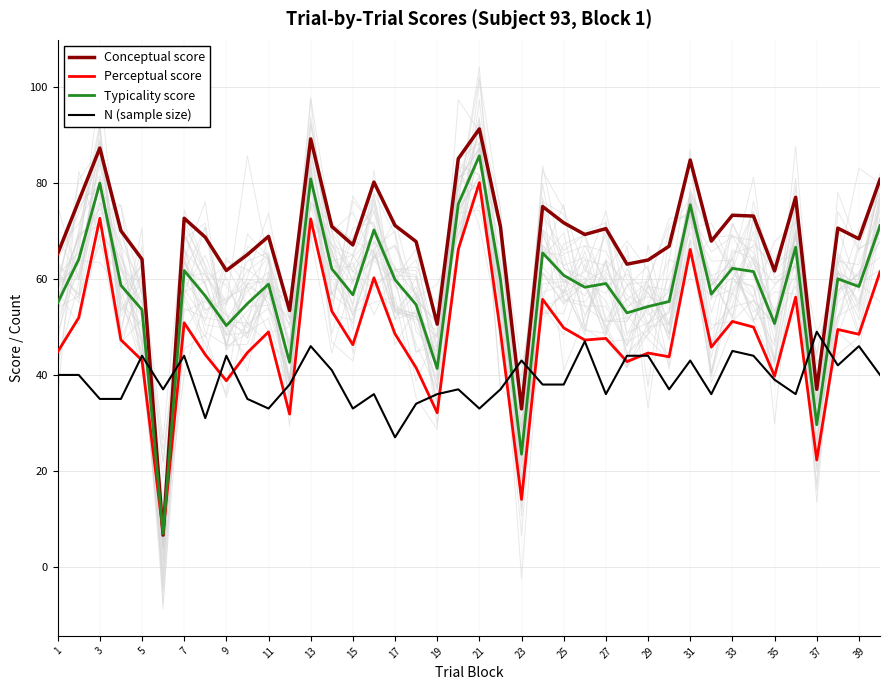

What is the lowest value of the Conceptual score series?

6.6